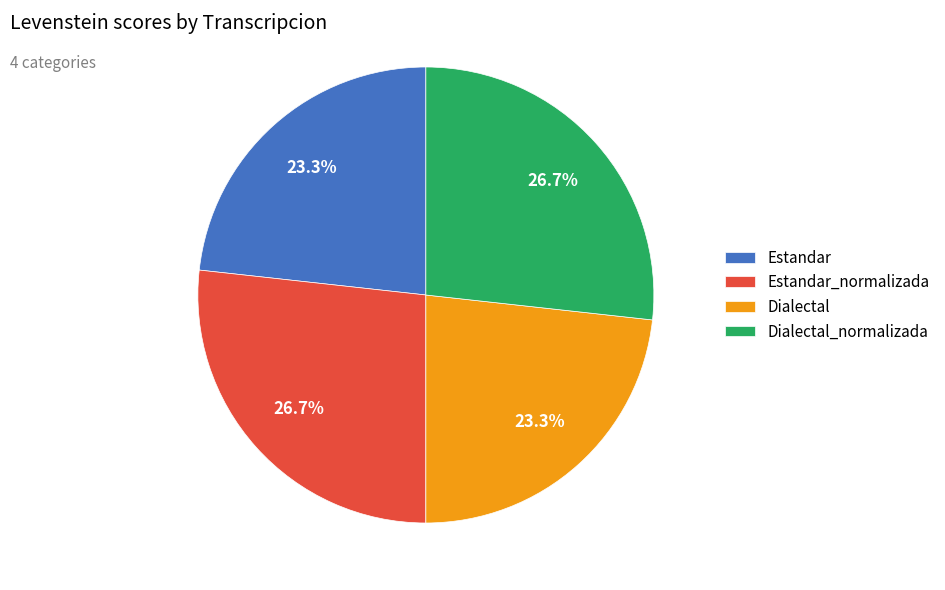

Does Dialectal represent more than half of the total?

No